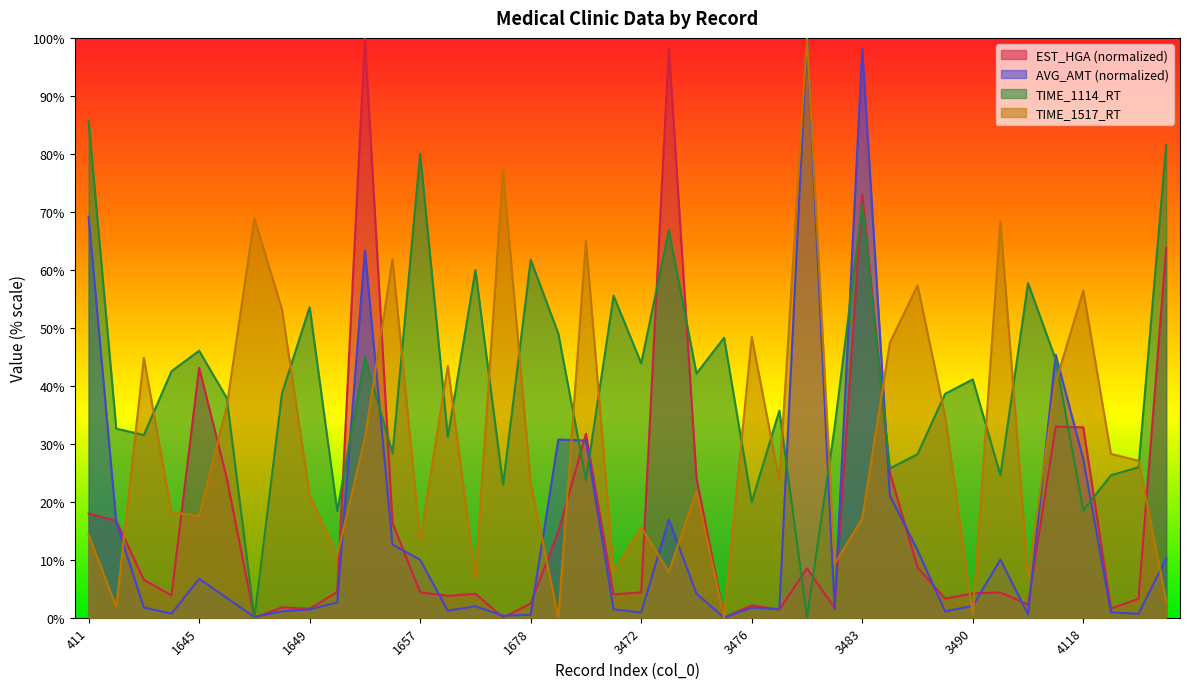

True or false: TIME_1114_RT has a value of 80.0 at 1657.

True